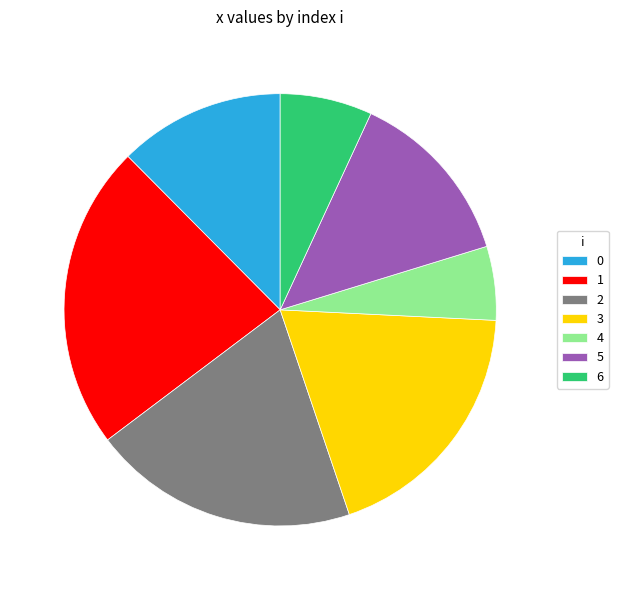

Combined, do 1 and 4 account for over 50%?

No